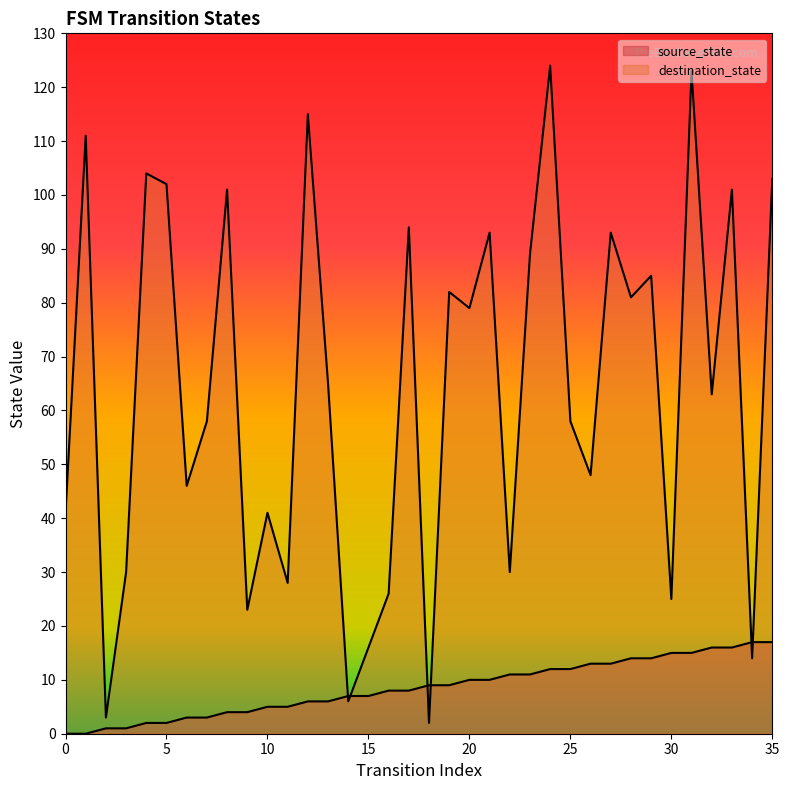

Is the value of source_state at 34 greater than the value of destination_state at 20?

No